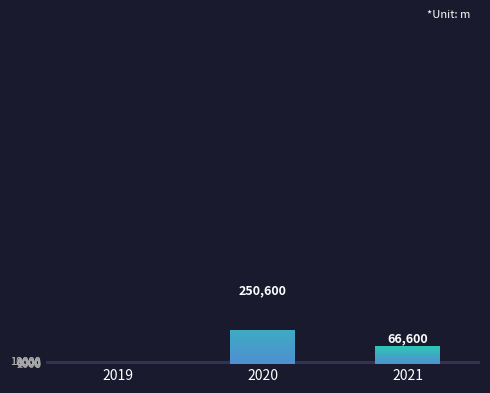

What is the sum of all values?

317200